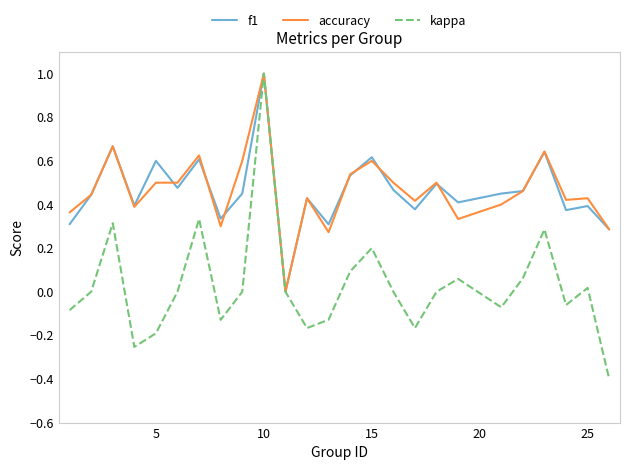

Which series has the largest range (max minus min)?

kappa